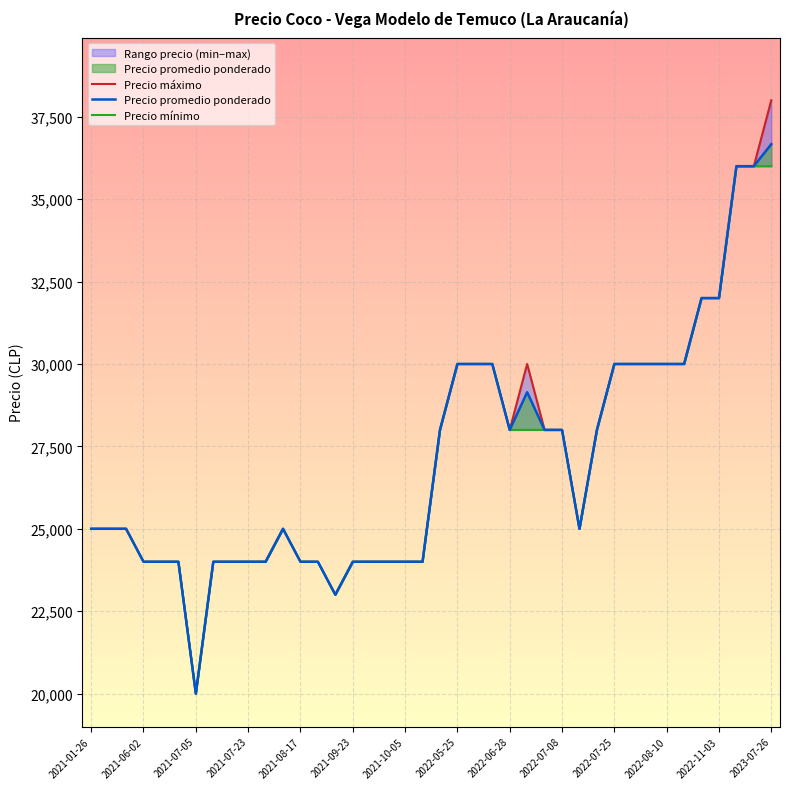

What value does the Precio promedio ponderado series have at 2022-05-25?

30000